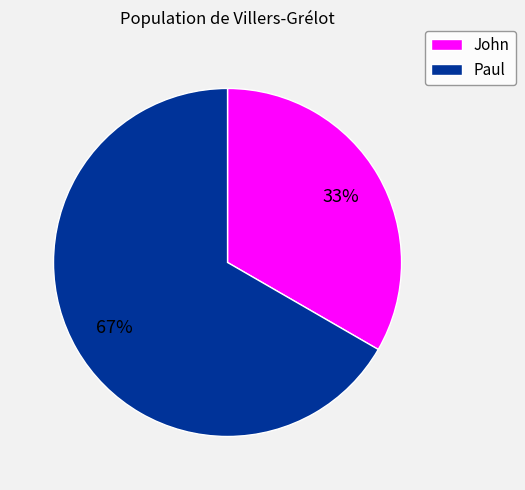

To the nearest percent, what is the combined percentage of John and Paul?

100%